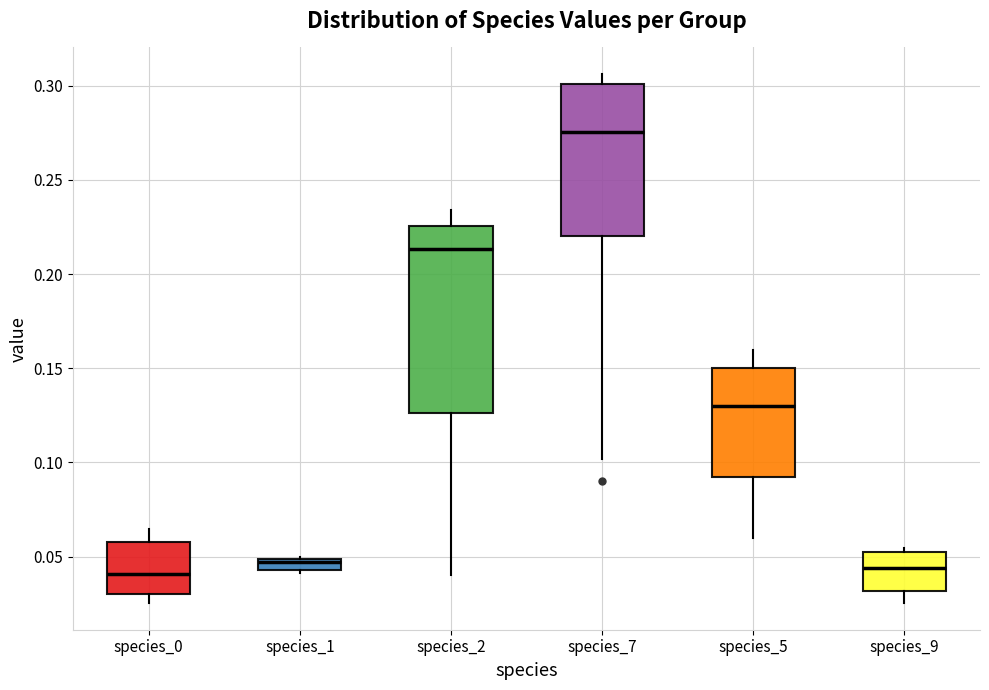

Which box is the tallest, from its lower edge to its upper edge?

species_2